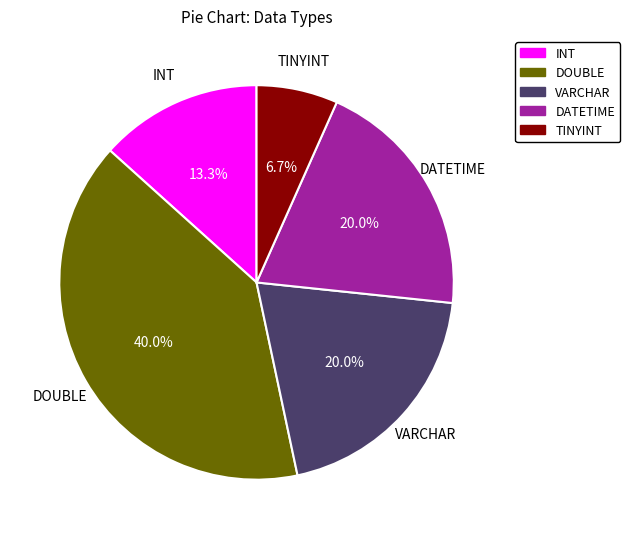

Is it true that TINYINT is 7% of the pie?

True